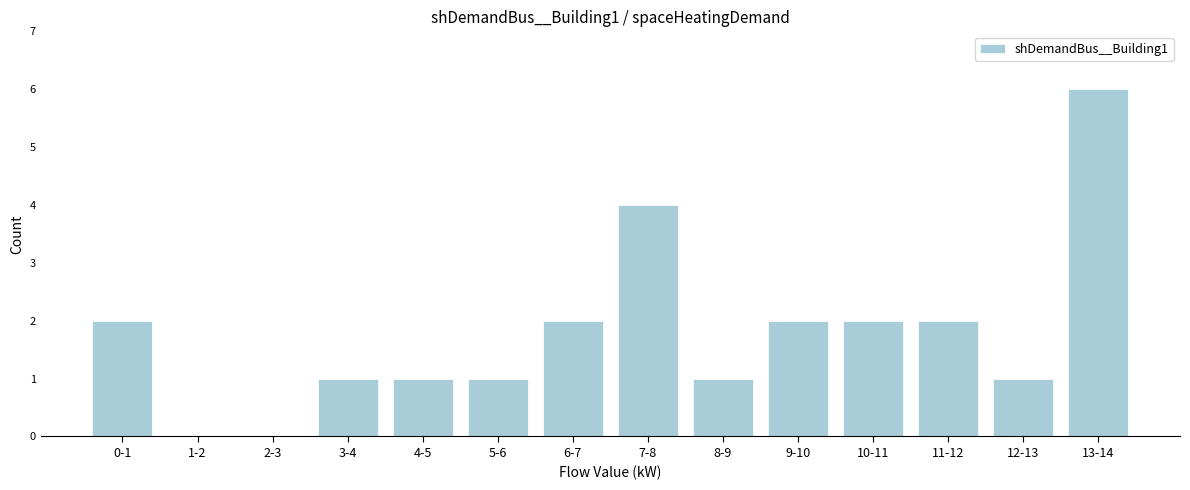

Reading left to right, extract all data points from this chart.

0-1=2	1-2=0	2-3=0	3-4=1	4-5=1	5-6=1	6-7=2	7-8=4	8-9=1	9-10=2	10-11=2	11-12=2	12-13=1	13-14=6